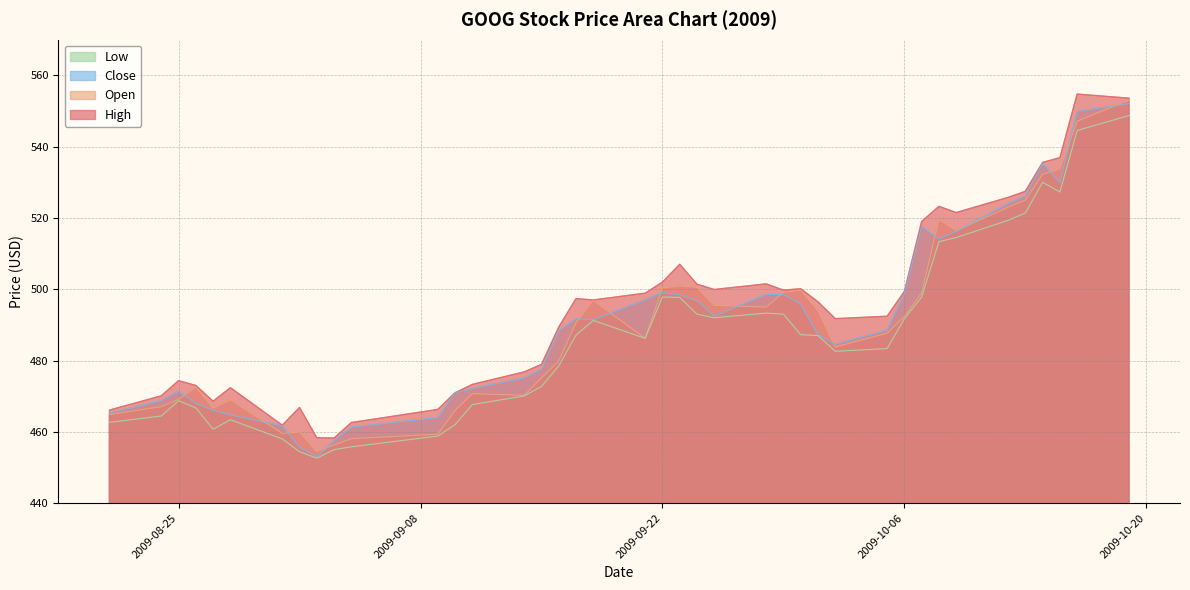

At which category does Close reach its first local peak?

2009-08-25